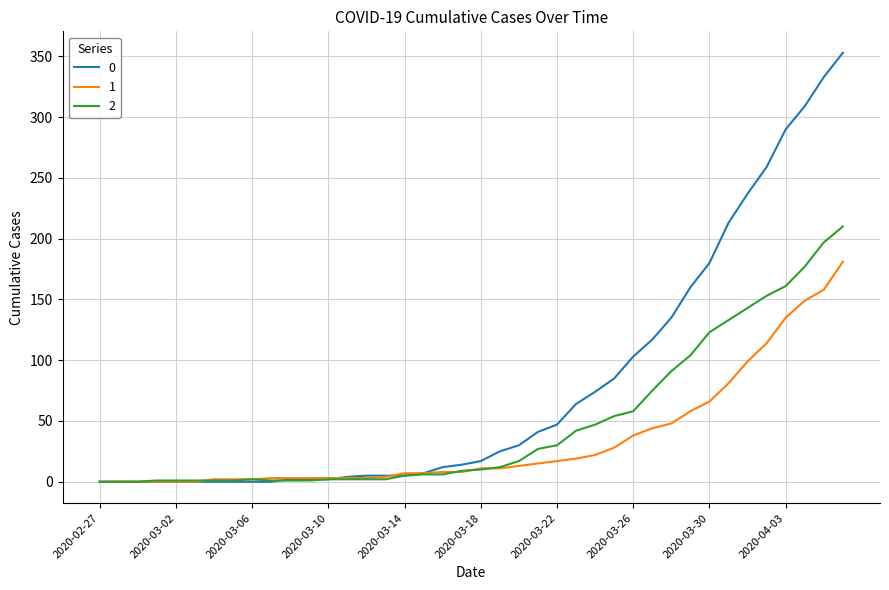

Rank the series by their average value, from highest to lowest.

0, 2, 1